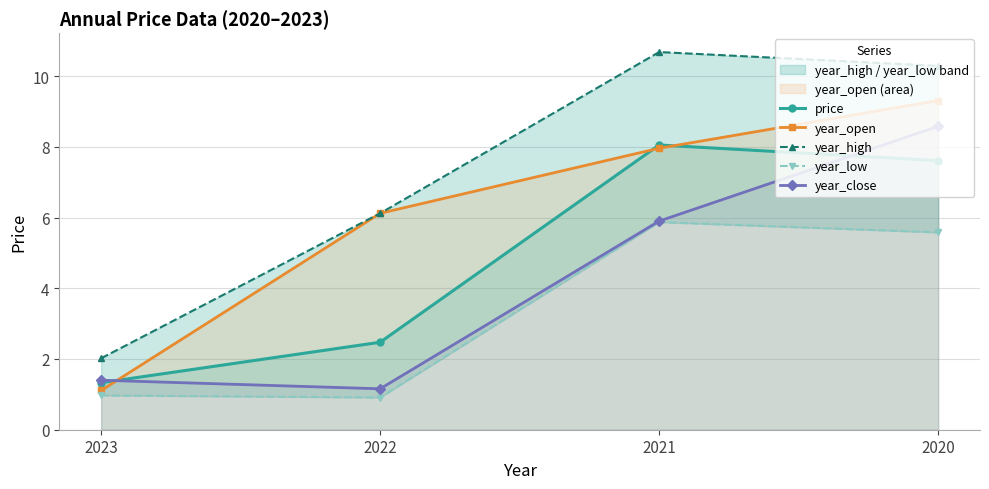

What is the spread (max minus min) of values at 2023?

1.0